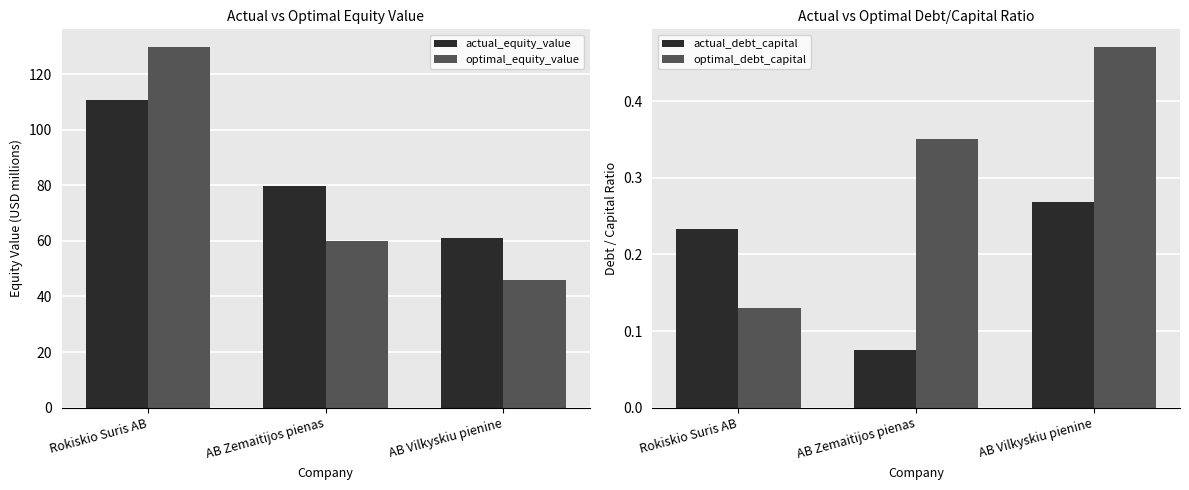

What is the label of the 2nd bar from the right?

AB Zemaitijos pienas